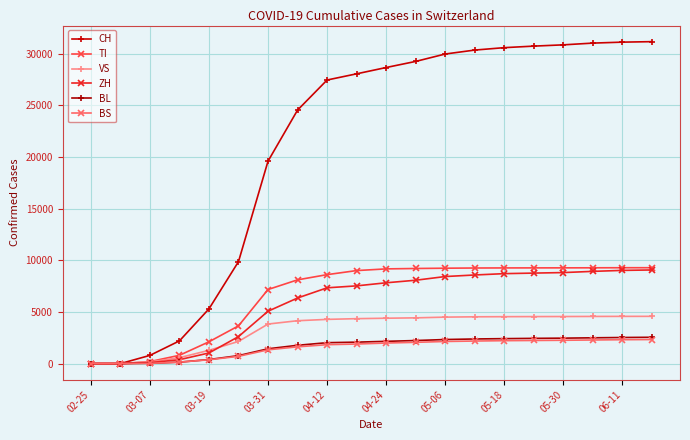

True or false: TI has more than 1 points higher than both neighbors.

False